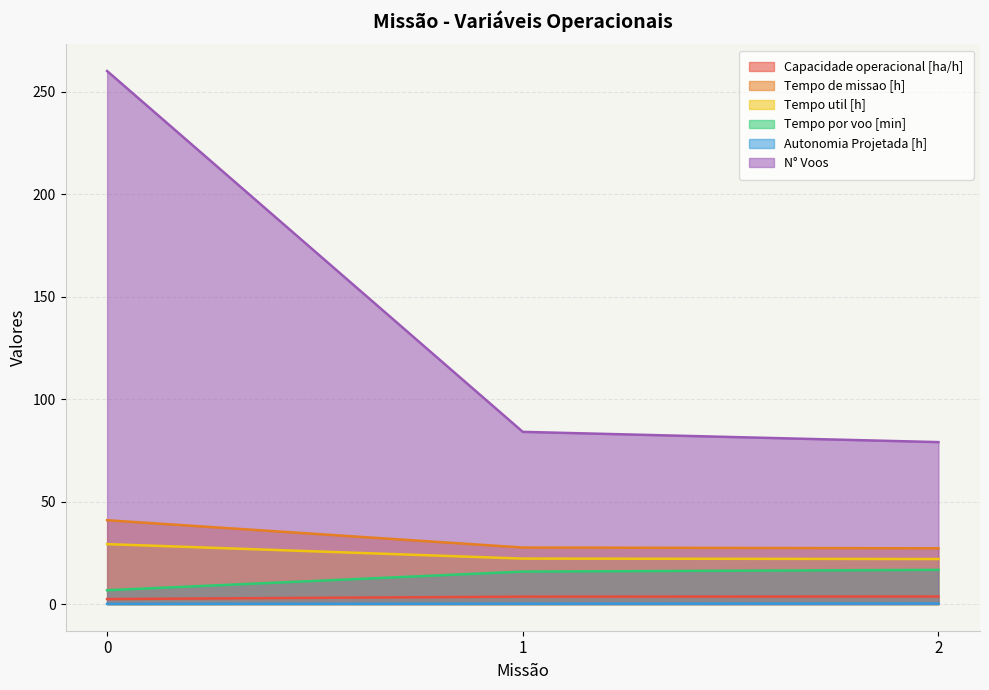

What is the sum of all Capacidade operacional [ha/h] values?

9.7